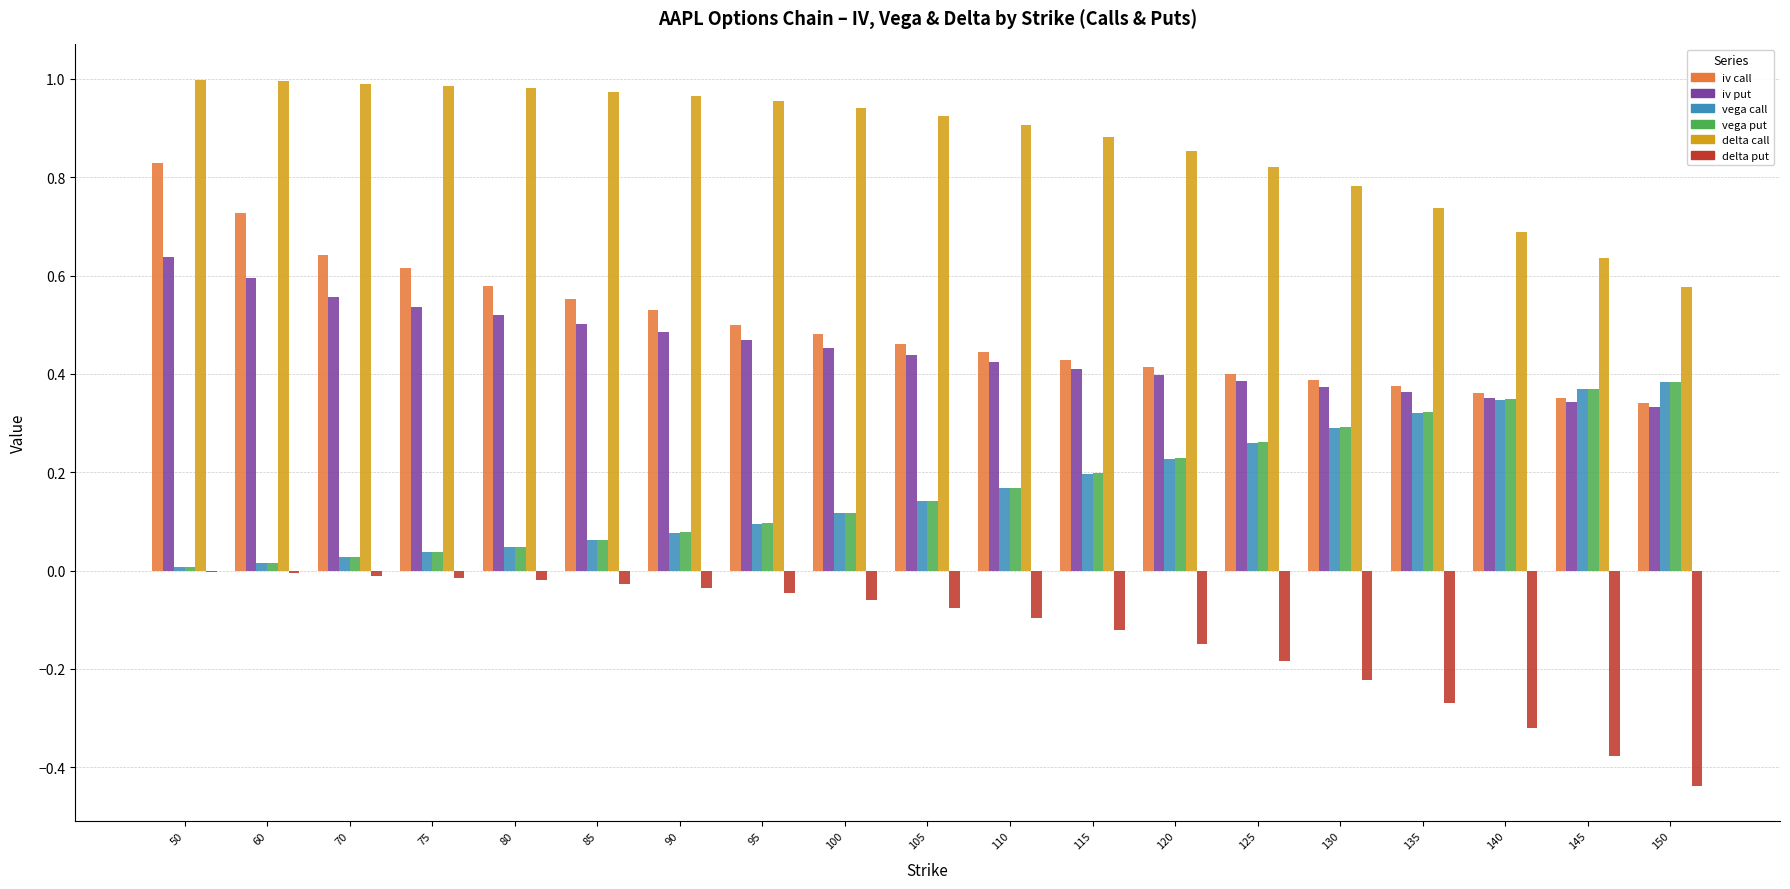

What is the total value across all series at 125?

1.9